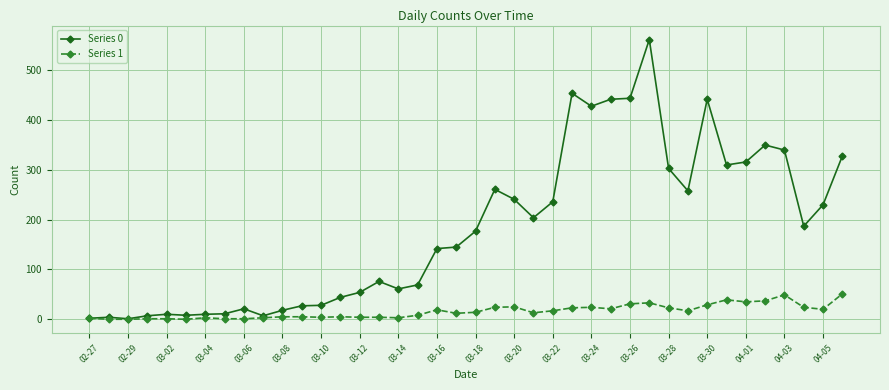

List the series in order of their peak value, lowest first.

Series 1, Series 0